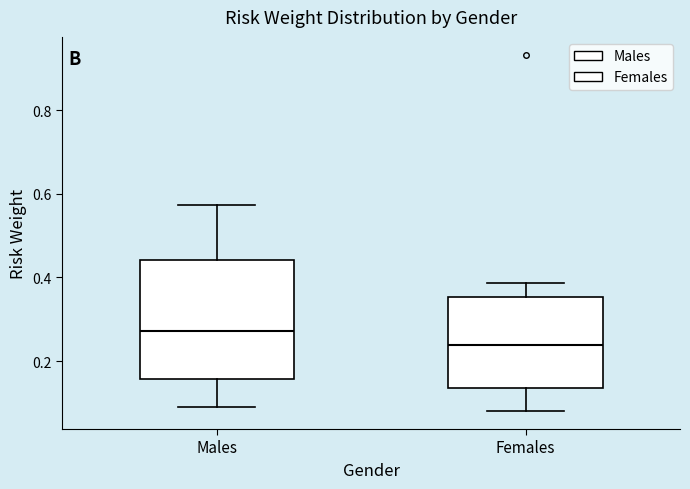

Reading left to right, read every box against the y-axis: the position of its median line, the range the box covers, and the ends of its whiskers. The values are not printed on the chart, so give them approximately, as read against the axis.

Males: median 0.28, box 0.16 to 0.44, whiskers 0.10 to 0.58
Females: median 0.24, box 0.14 to 0.36, whiskers 0.08 to 0.38